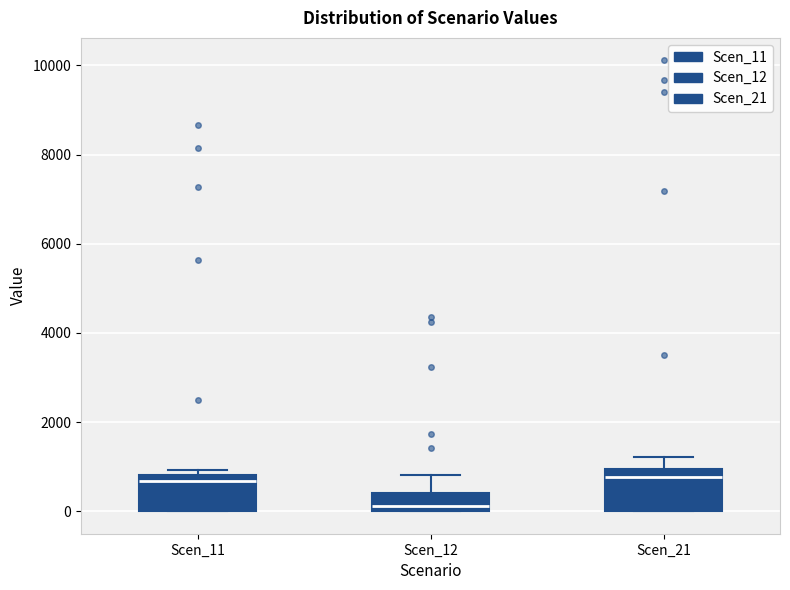

Which box has the lowest median line?

Scen_12